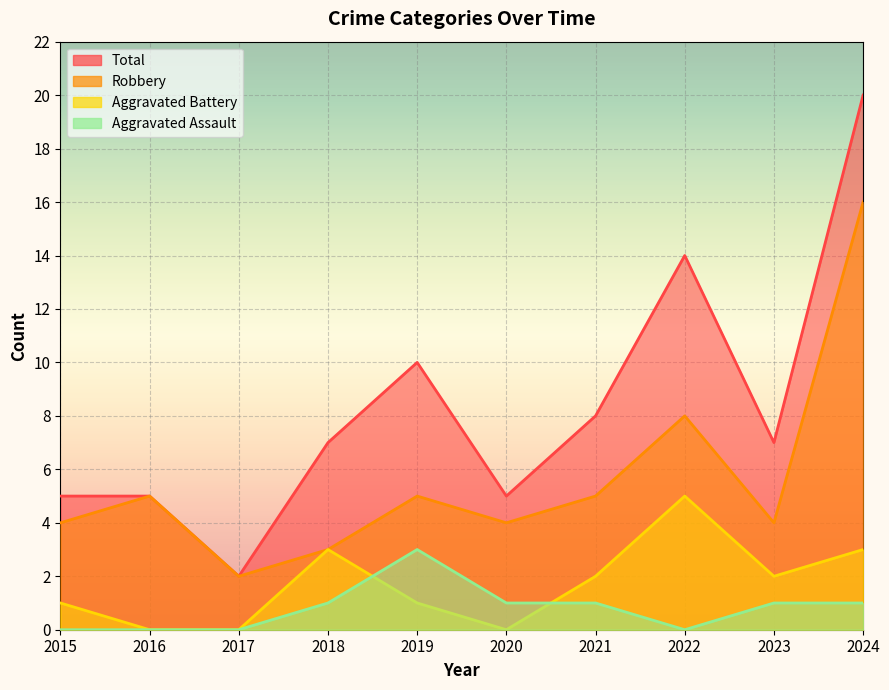

True or false: Aggravated Battery and Robbery intersect in this chart.

False